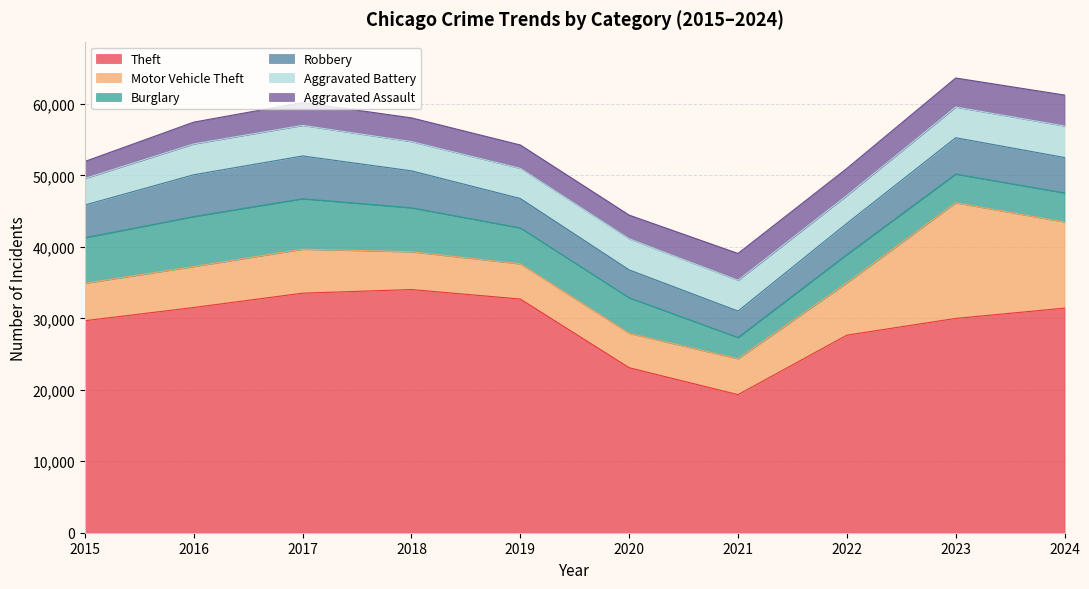

Reading right to left, extract all data points from this chart.

Theft: 31426	29985	27643	19321	23088	32697	34023	33518	31515	29664
Motor Vehicle Theft: 12048	16181	7321	5027	4806	4926	5289	6155	5732	5241
Burglary: 4069	4010	3952	2964	4980	5023	6150	7054	6985	6366
Robbery: 4951	5088	4365	3701	3899	4116	5172	5986	5849	4583
Aggravated Battery: 4412	4296	3900	4307	4351	4220	4092	4279	4318	3716
Aggravated Assault: 4331	4062	3791	3753	3313	3268	3319	3201	3049	2378